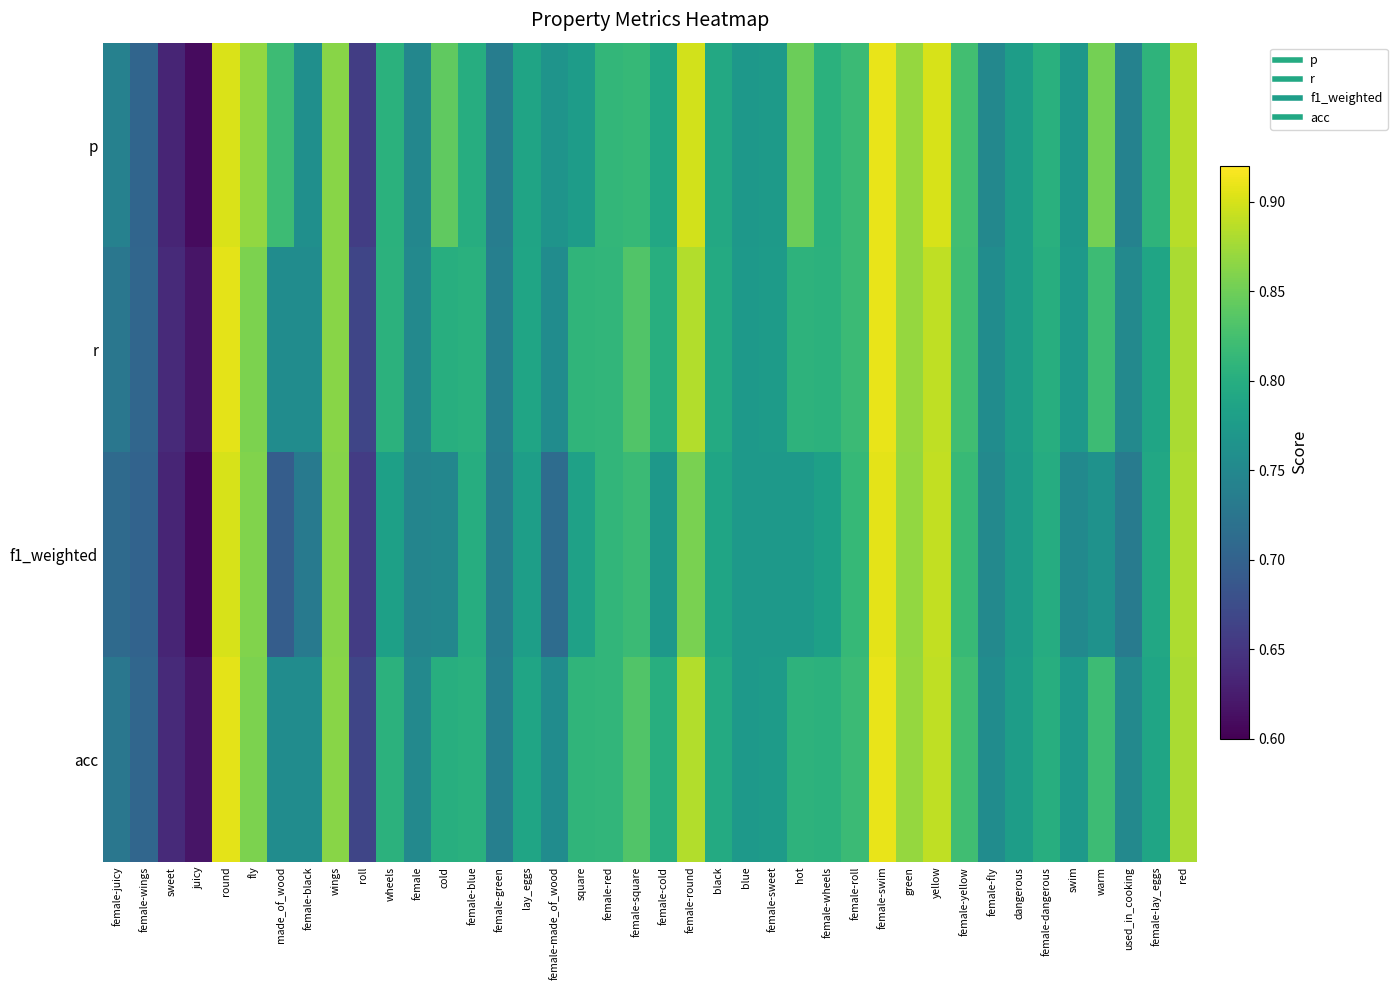

Which has a higher value, female-lay_eggs or wheels?

female-lay_eggs